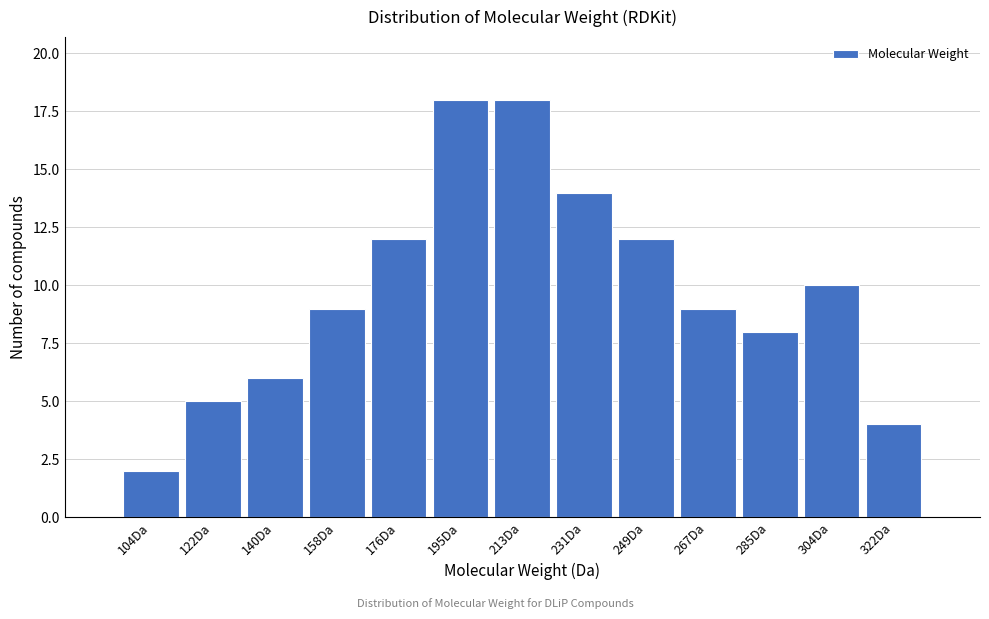

Reading left to right, transcribe all the data shown in this chart.

2	5	6	9	12	18	18	14	12	9	8	10	4